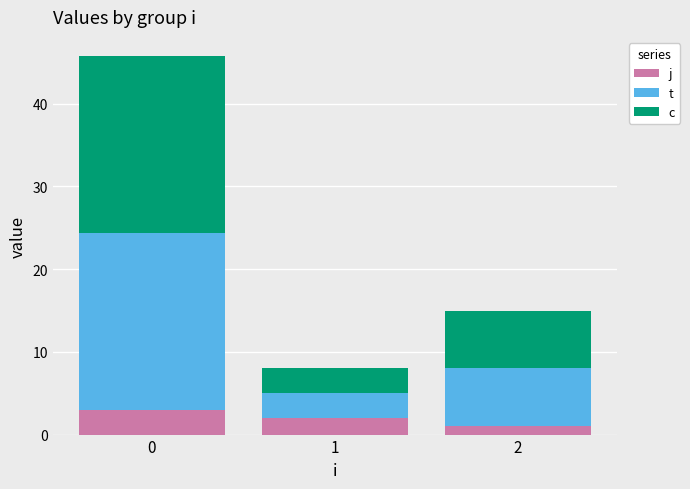

What is the total value across all series at 0?

45.8